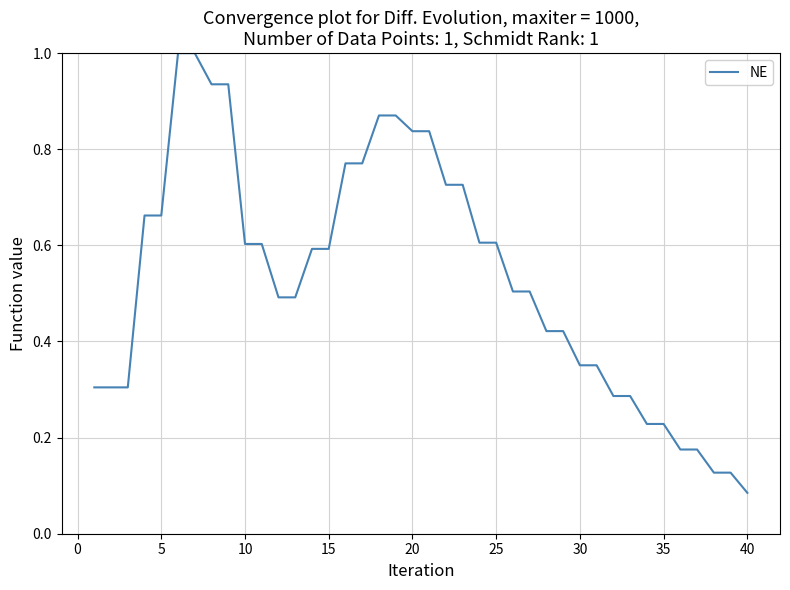

How many distinct data groups are displayed?

1